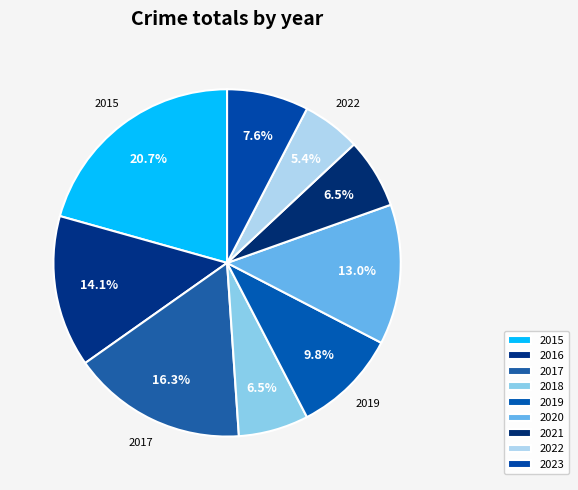

To the nearest percent, what is the difference between the largest and smallest slice percentages?

15%